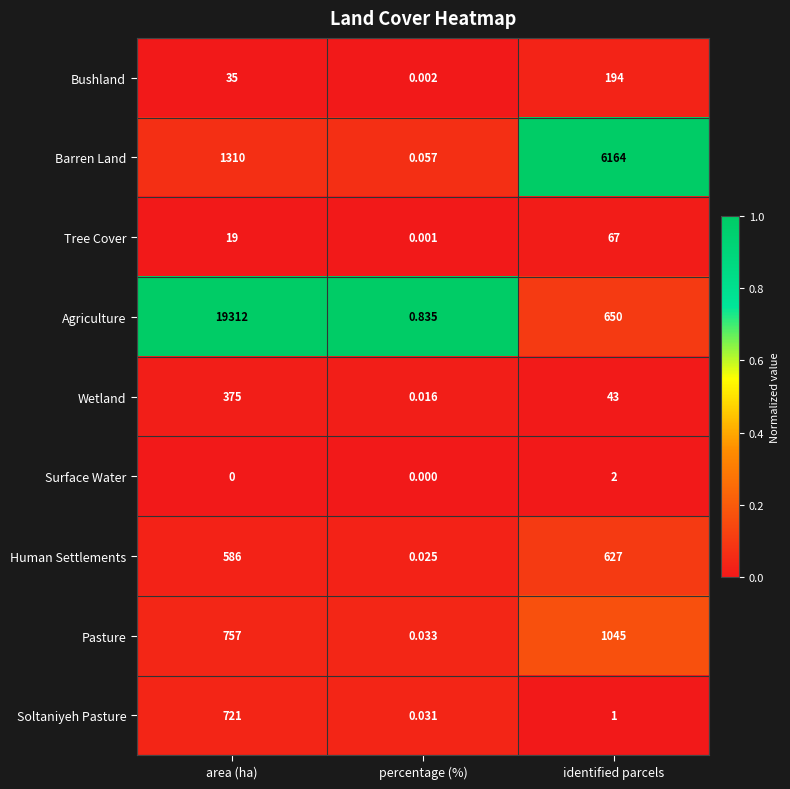

Rank the categories by Soltaniyeh Pasture value from lowest to highest.

percentage (%), identified parcels, area (ha)